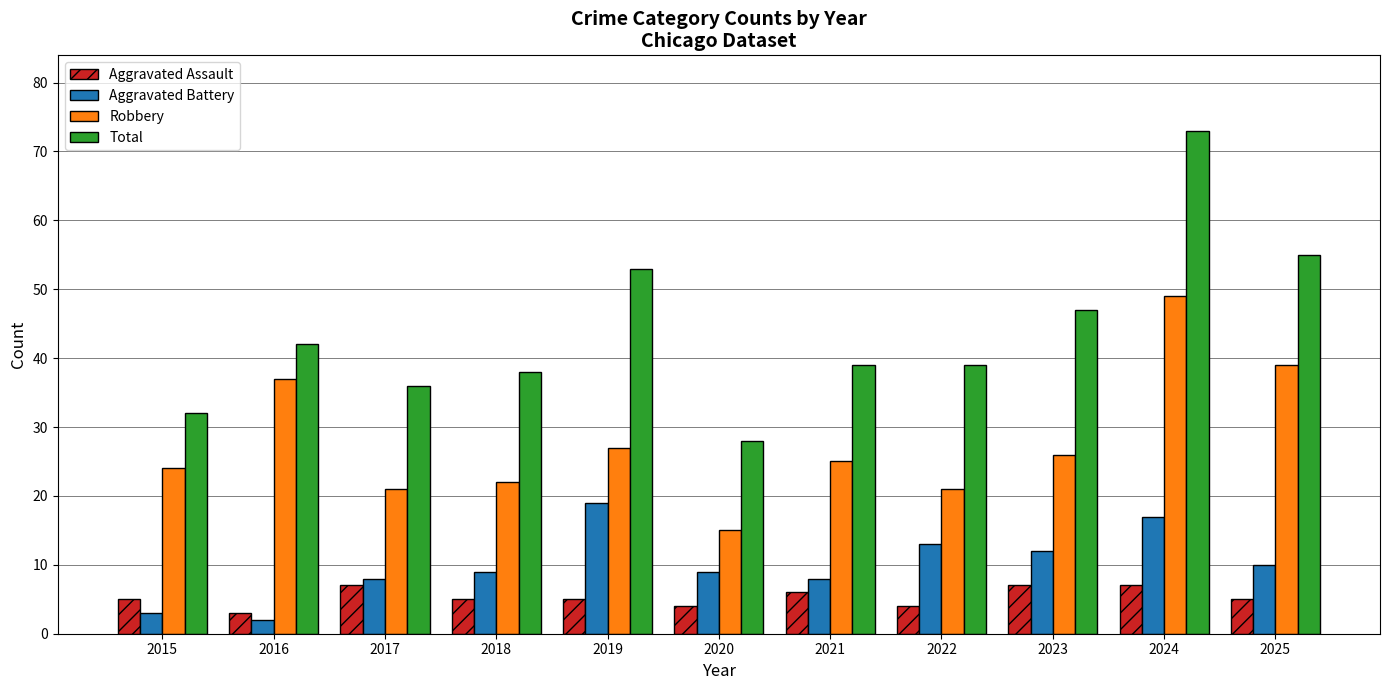

Is it true that Aggravated Assault equals 4 at 2022?

True